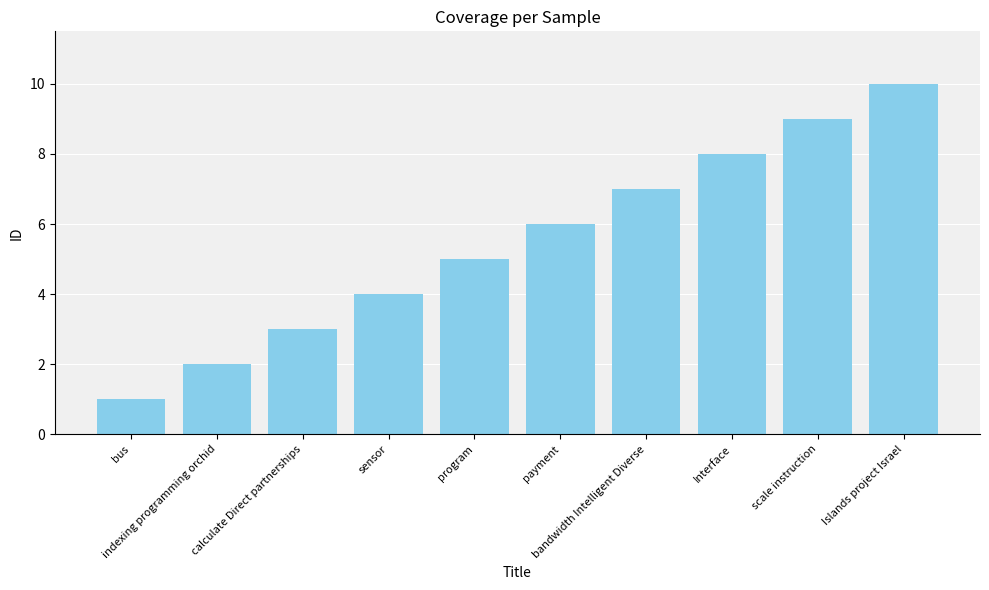

Read the value at bus.

1